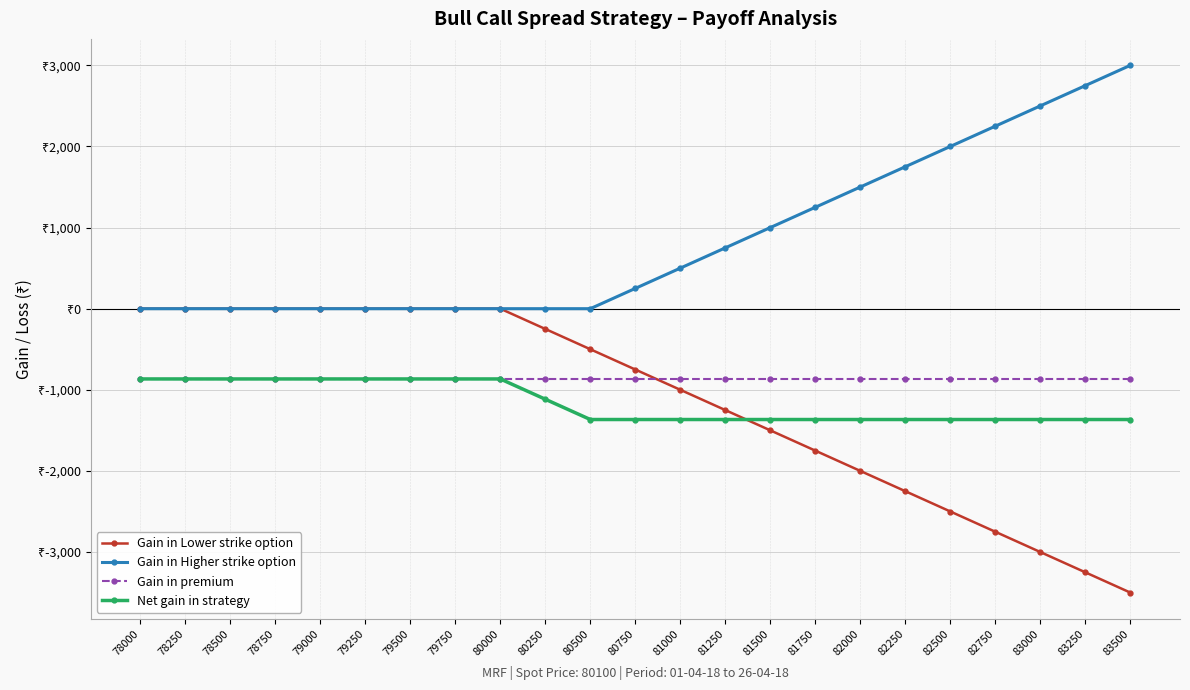

Read the Gain in premium value at 78500.

-866